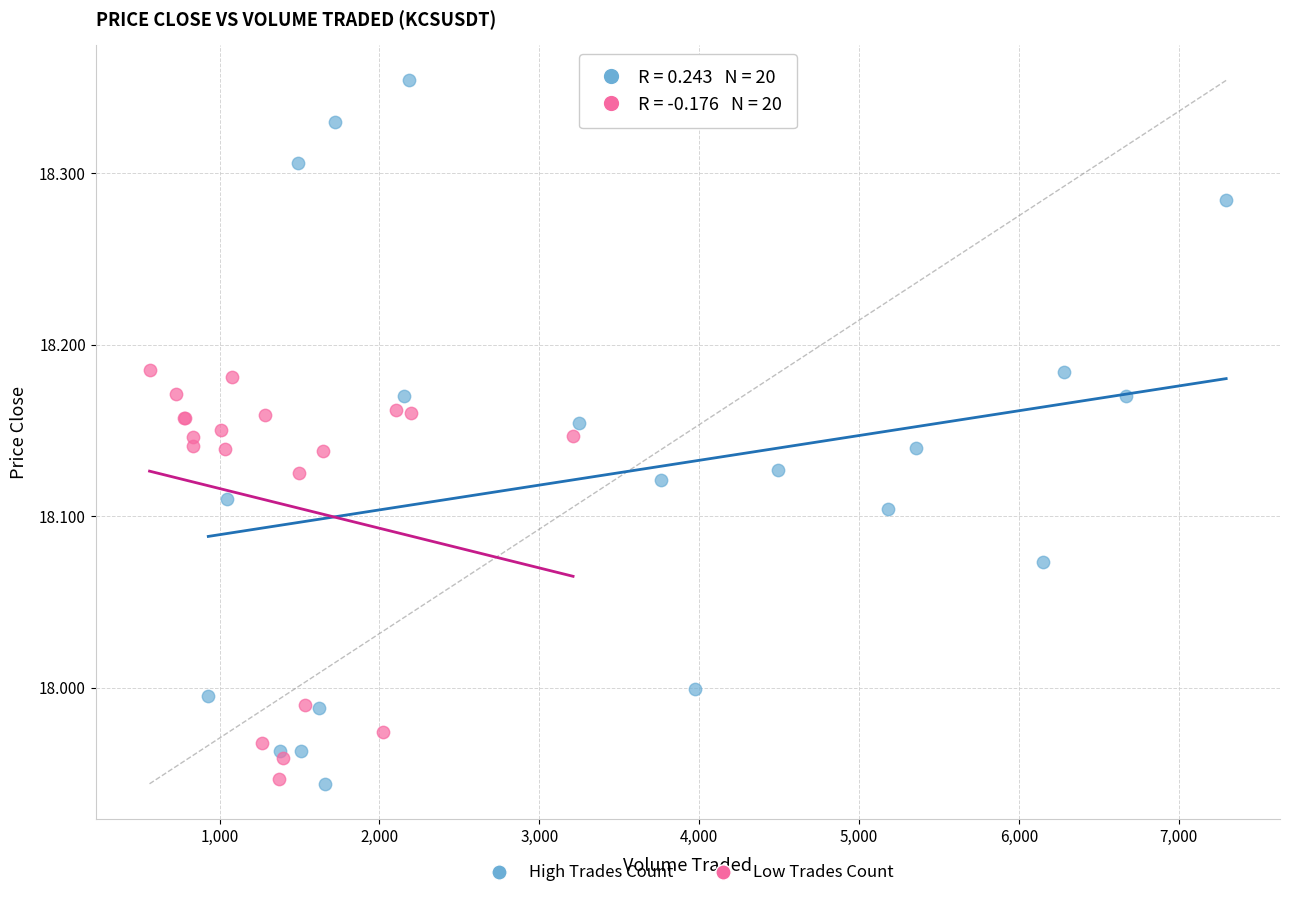

What are all the series names shown in the legend?

High Trades Count, Low Trades Count